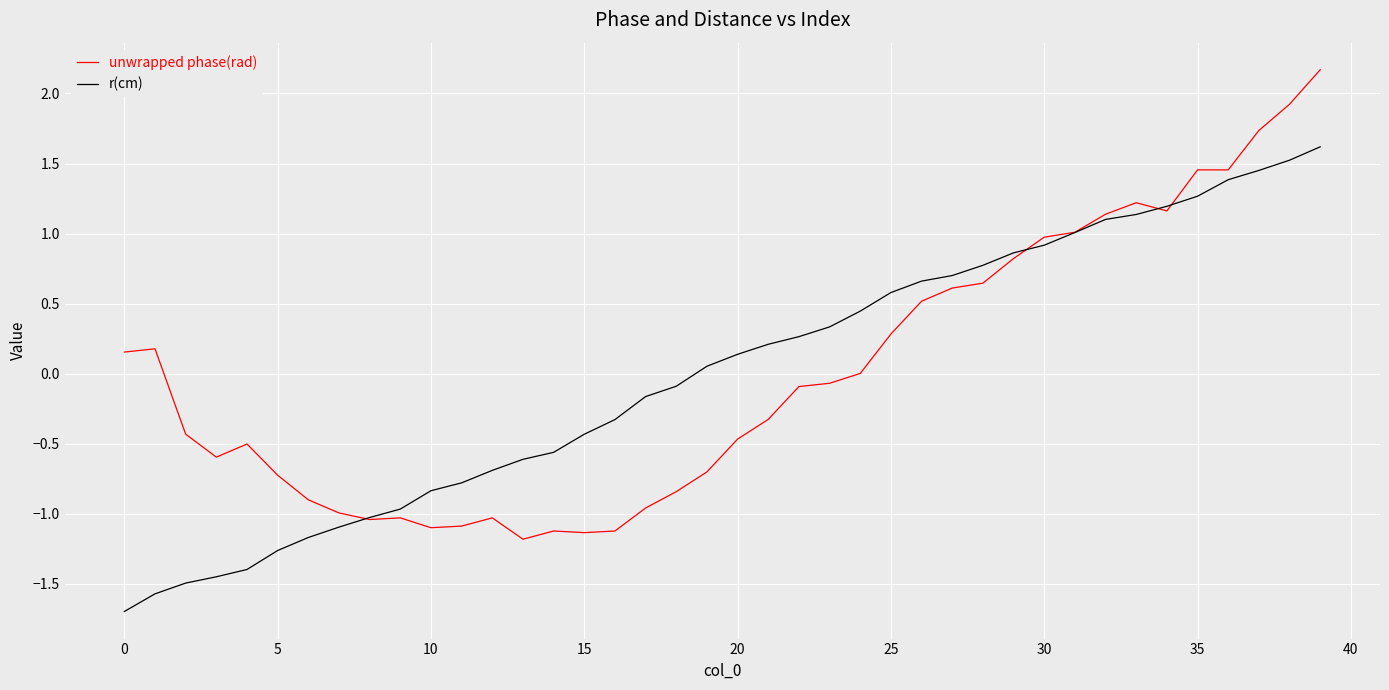

Rank the series by their maximum value, from lowest to highest.

r(cm), unwrapped phase(rad)